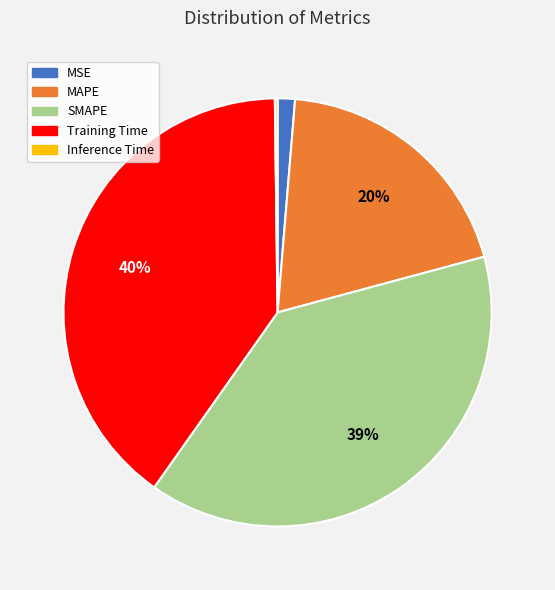

Does SMAPE account for over 50% of the chart?

No